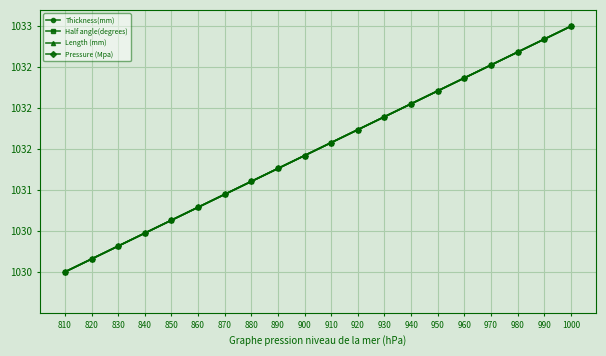

Does the chart have visible grid lines?

Yes